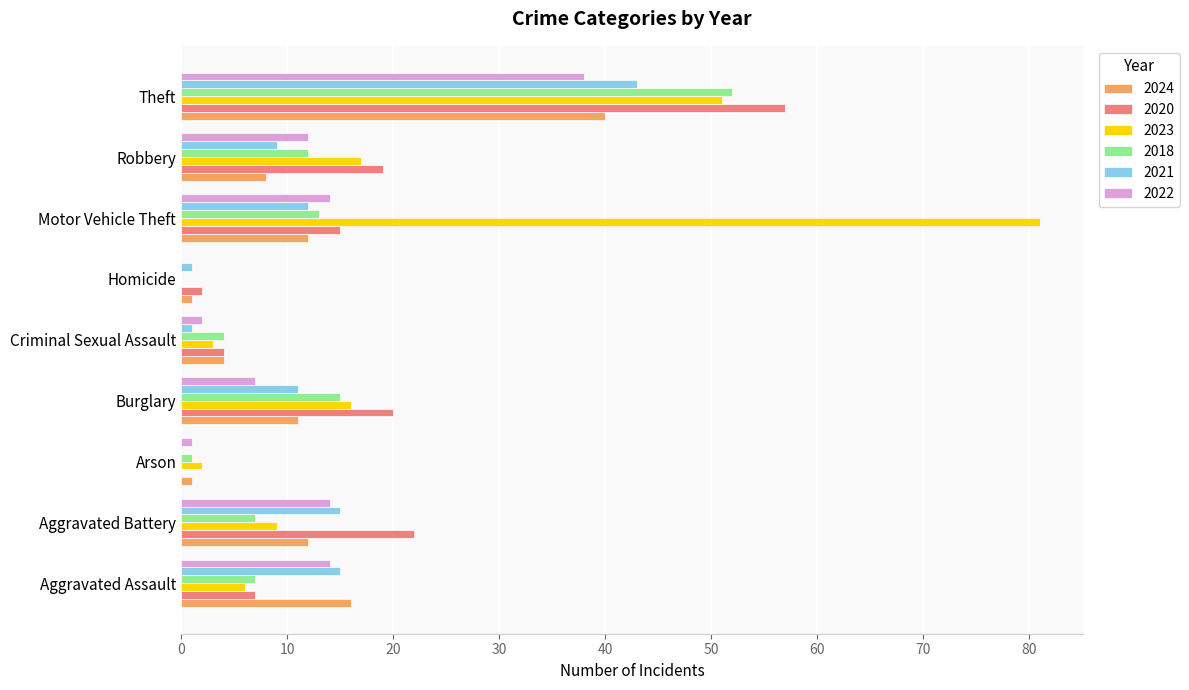

What are all the series names shown in the legend?

2024, 2020, 2023, 2018, 2021, 2022